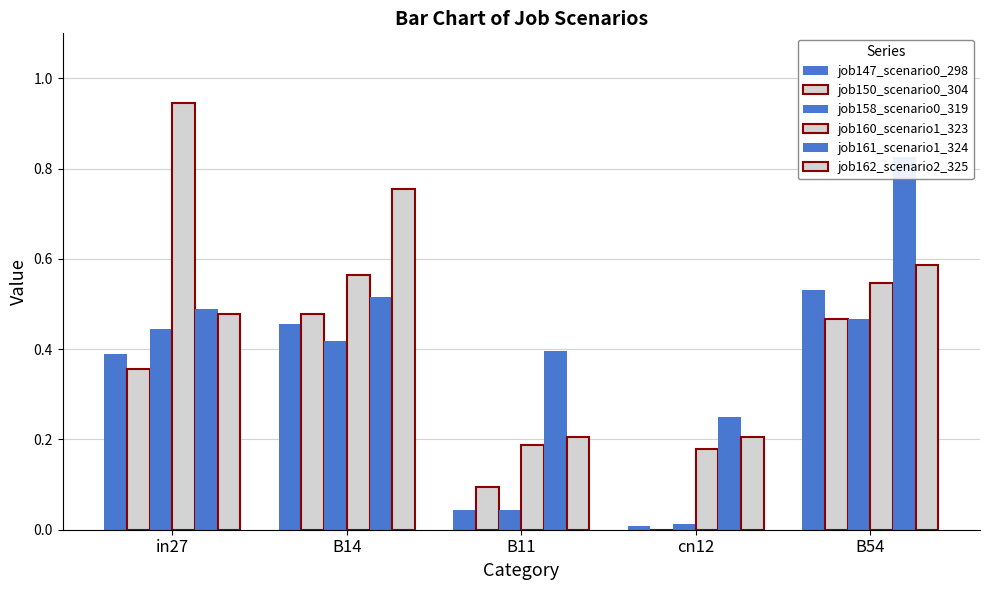

Between in27 and B11, which is larger?

in27